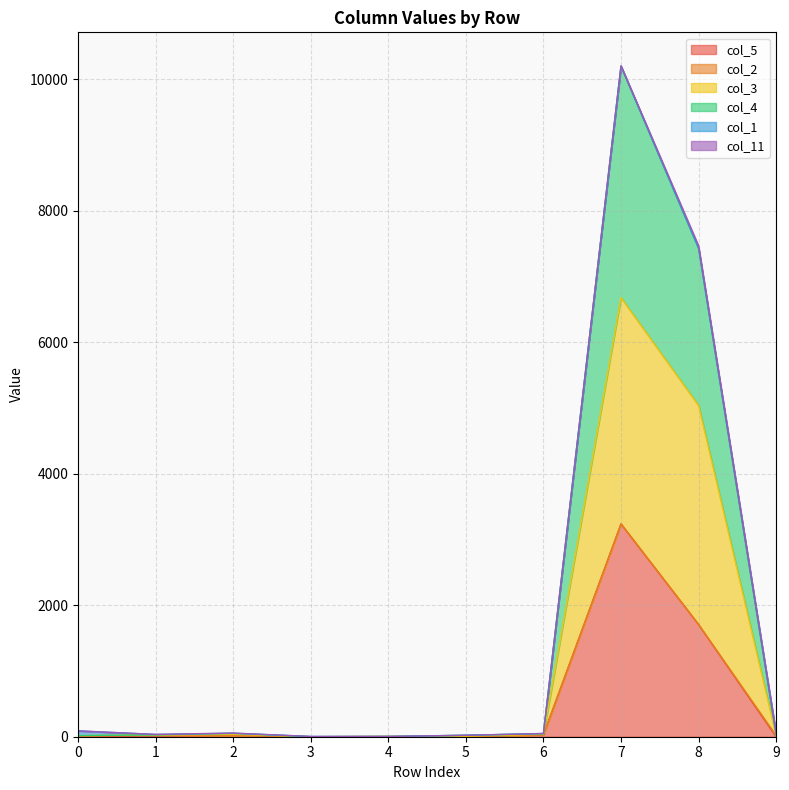

True or false: col_4 and col_5 intersect in this chart.

False